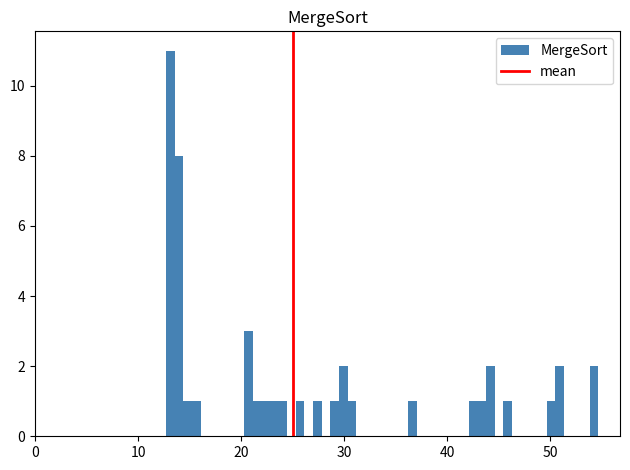

Read against the x-axis, roughly where is the centre of the tallest bar?

13